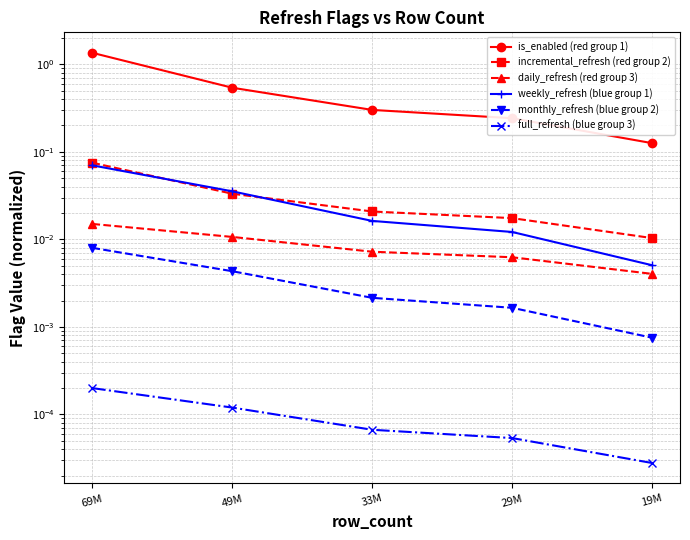

Count the number of data series in this chart.

6